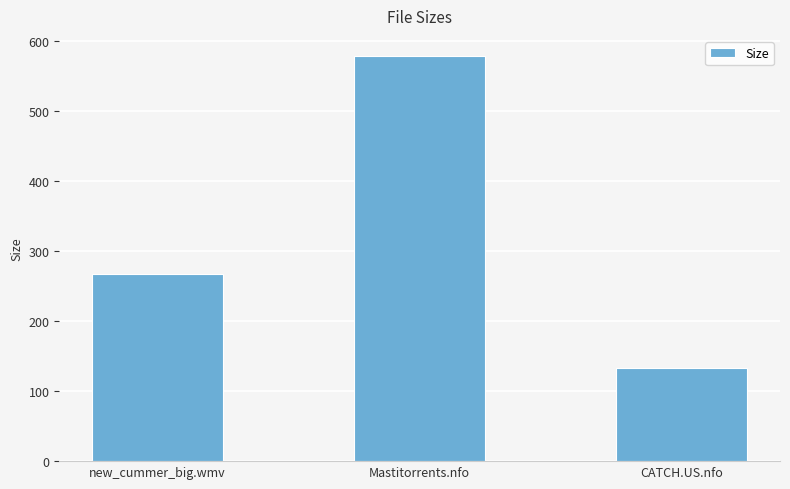

How many series are shown in this chart?

1